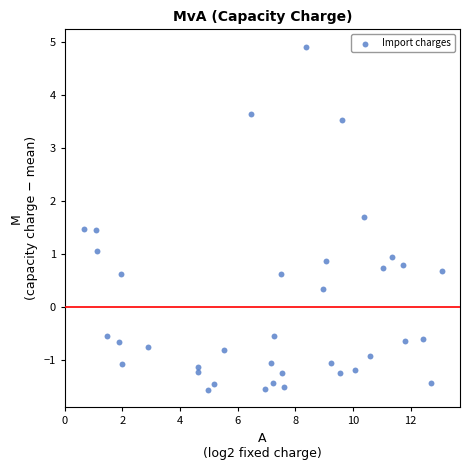

What is the range of Y values (max minus min)?

6.5